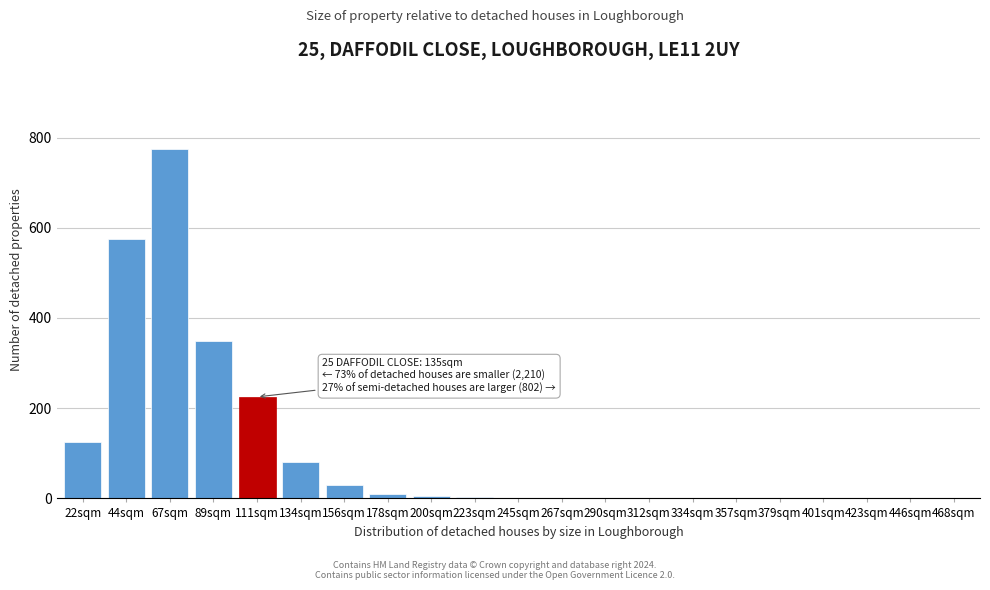

What is the maximum value shown in the chart?

775